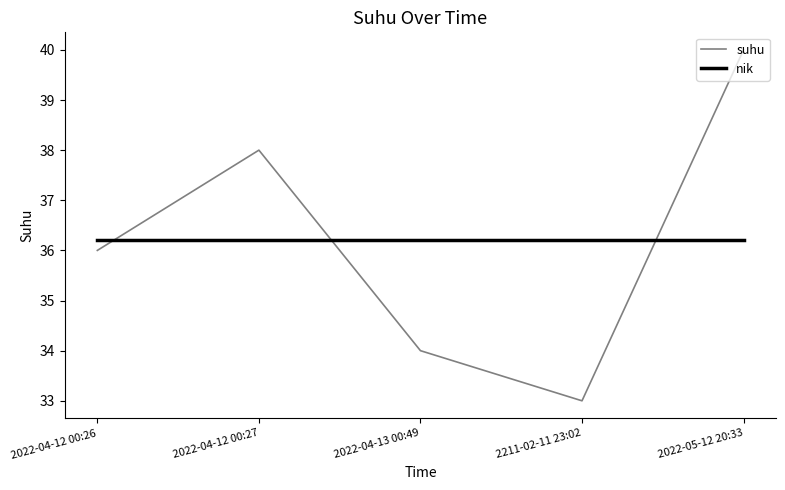

Reading left to right, extract all data points from this chart.

suhu: 2022-04-12 00:26=36.0	2022-04-12 00:27=38.0	2022-04-13 00:49=34.0	2211-02-11 23:02=33.0	2022-05-12 20:33=40.0
nik: 2022-04-12 00:26=36.2	2022-04-12 00:27=36.2	2022-04-13 00:49=36.2	2211-02-11 23:02=36.2	2022-05-12 20:33=36.2